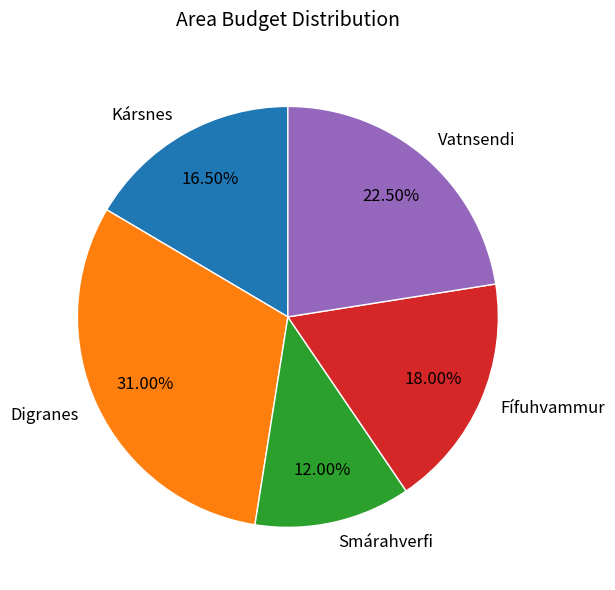

Is the sum of Vatnsendi and Kársnes greater than half?

No